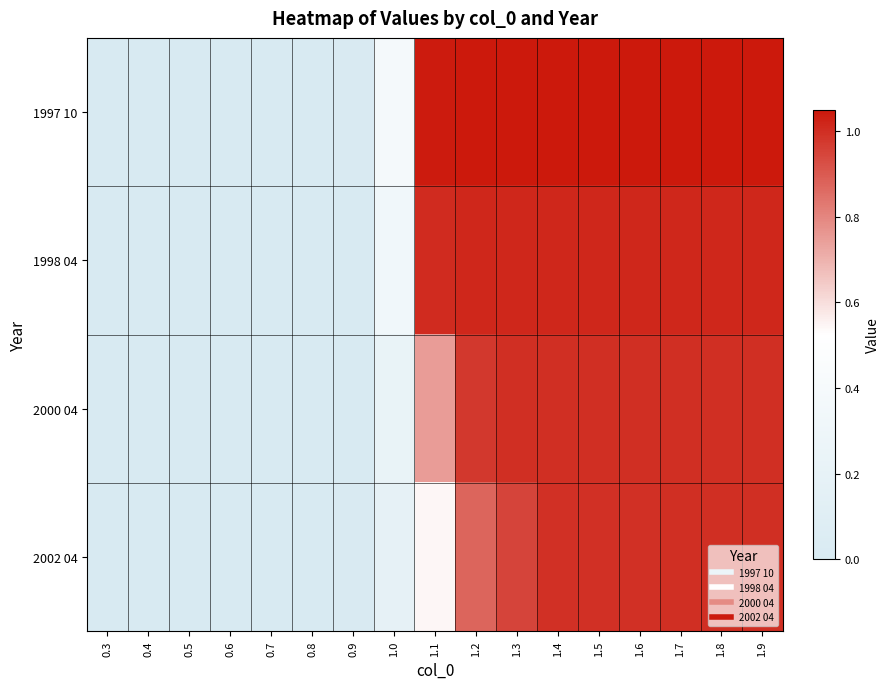

What is the difference between the highest and lowest values at 1.9?

0.1